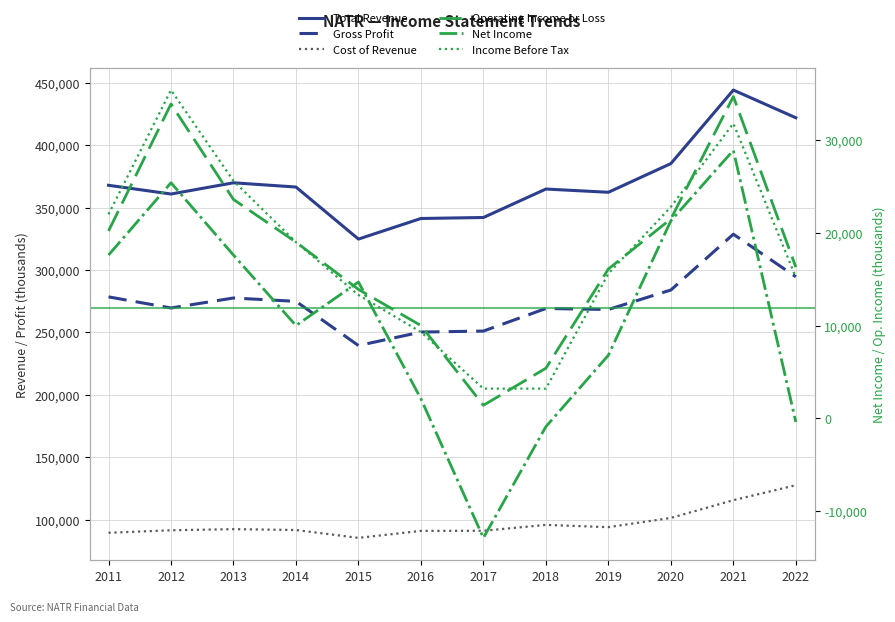

What is the difference between the Operating Income or Loss values at 2011 and 2021?

14500